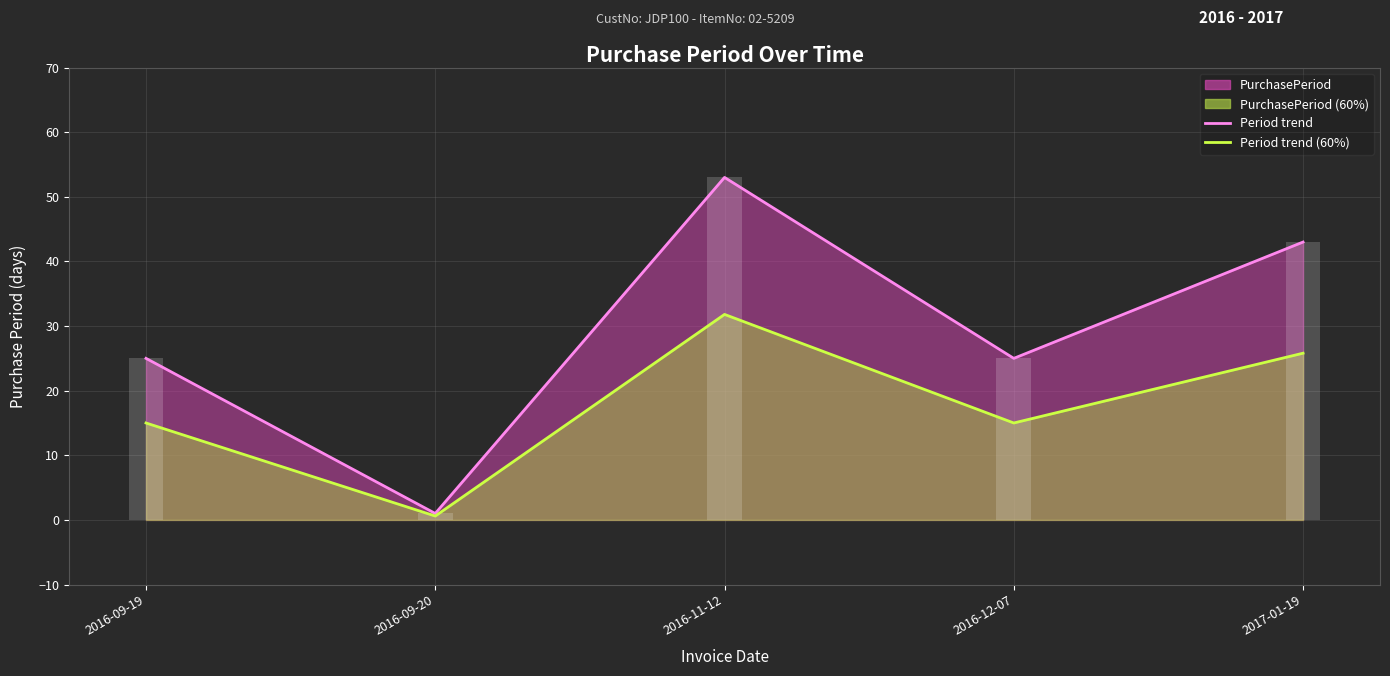

Between 2017-01-19 and 2016-12-07, which is larger?

2017-01-19